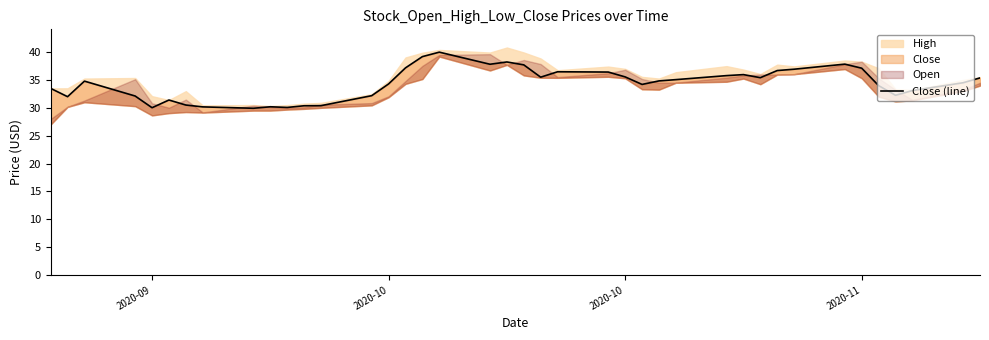

What is the difference between the maximum and minimum values?

10.1